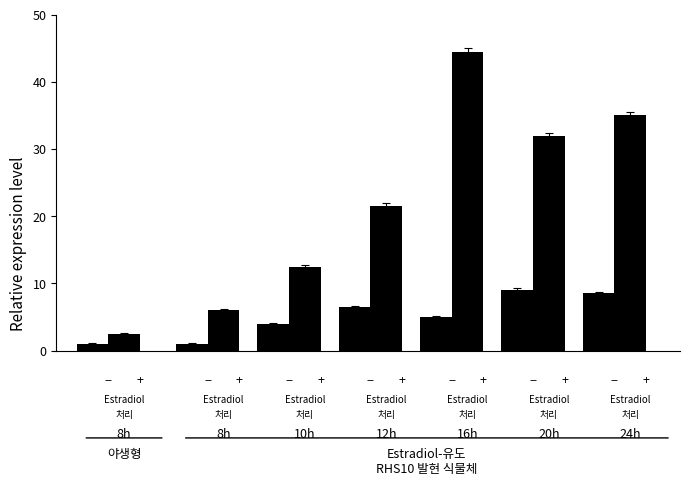

How many categories are shown in the chart?

7